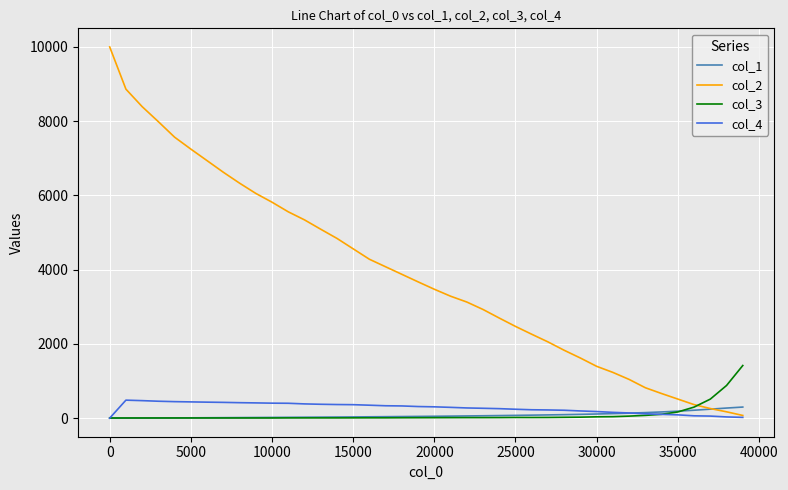

Which series has the largest total across all categories?

col_2